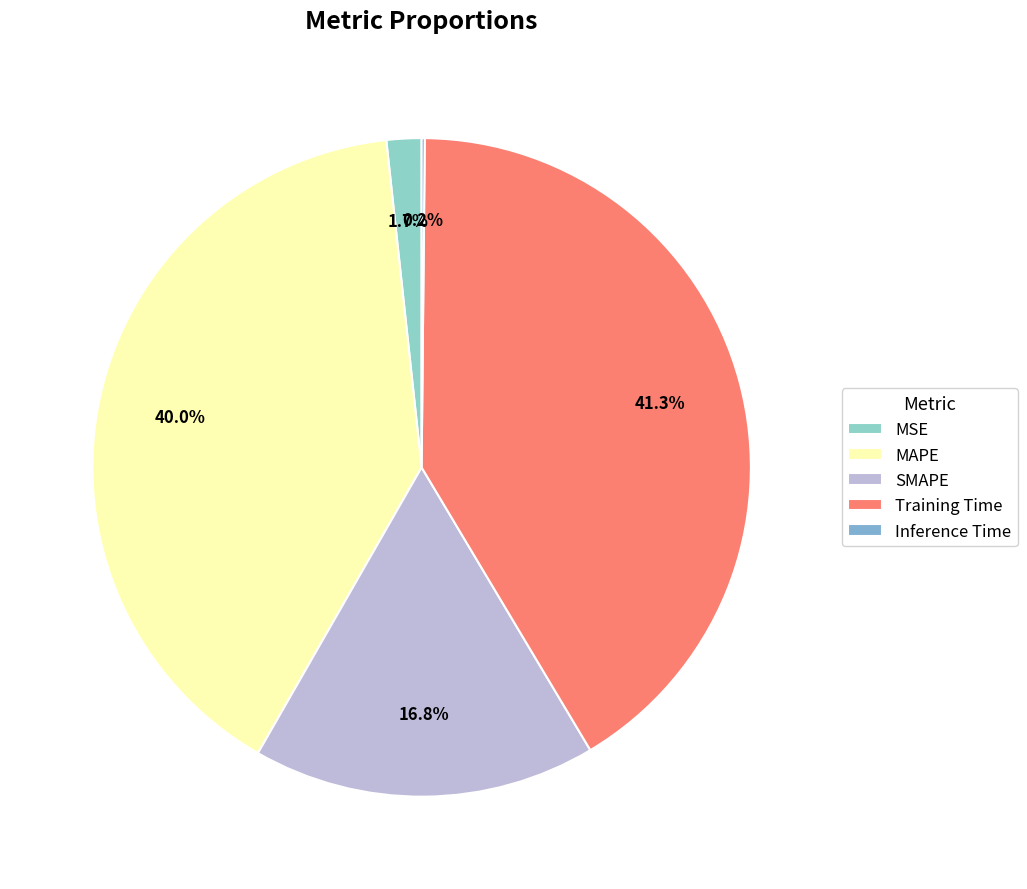

Which slice is the largest?

Training Time